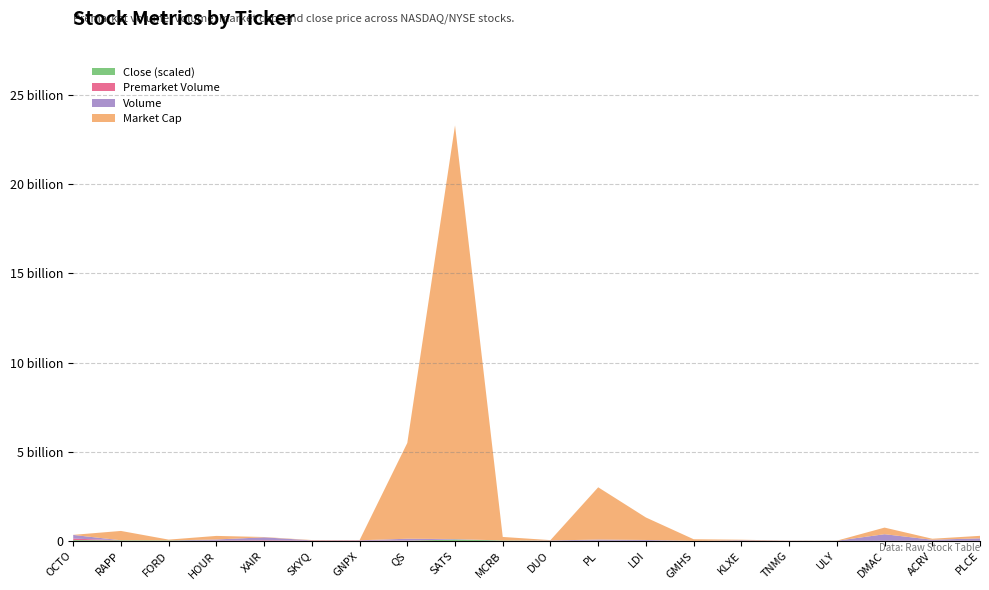

Reading left to right, transcribe all the data shown in this chart.

volume: 204837758.0	2600691.0	2790225.0	65541623.0	169337859.0	16429914.0	18187998.0	102500142.0	24269698.0	1006553.0	19796119.0	64238873.0	47399155.0	583246.0	33183251.0	8762734.0	5484417.0	370092625.0	56305606.0	139657699.0
premarket_volume: 86608486.0	2600691.0	540800.0	10440950.0	29949342.0	16429914.0	18187998.0	11148236.0	2301717.0	129370.0	1208826.0	3580011.0	2686047.0	16887.0	1100.0	3800.0	596384.0	197894.0	8359070.0	156040.0
market_cap: 4414879.0	524110133.0	44603978.0	200477926.0	17298765.0	16183024.0	6884117.0	5371550222.0	23198575392.0	200041931.0	19796119.0	2931142896.0	1260827891.0	92675019.0	33183251.0	8762734.0	5484417.0	370092625.0	56305606.0	139657699.0
close: 45.1	31.5	26.0	5.7	3.3	0.7	0.2	9.5	80.6	22.9	5.1	9.7	3.8	1.7	1.9	0.3	3.9	7.2	1.8	6.3